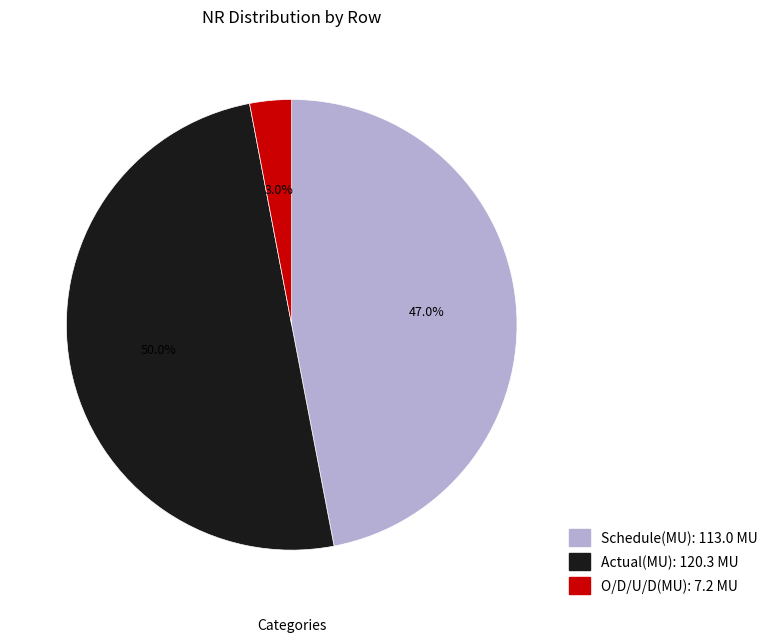

To the nearest percent, what portion does Schedule(MU) represent?

47%